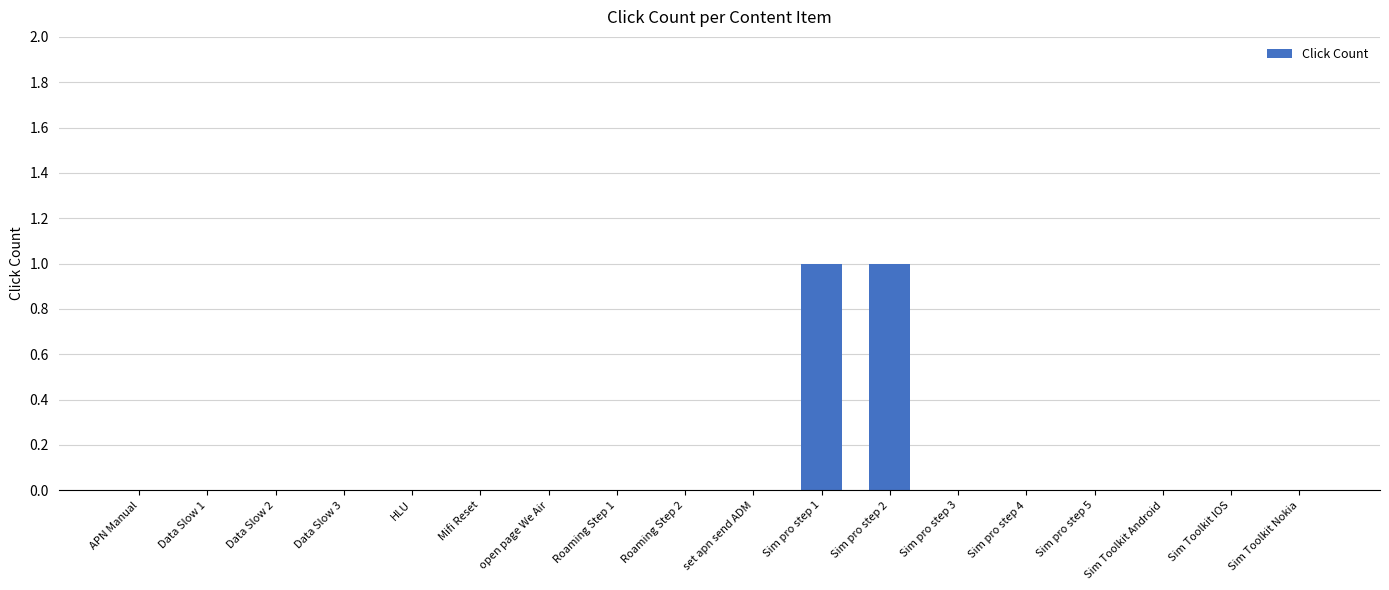

Is it true that the value at HLU is 0?

True